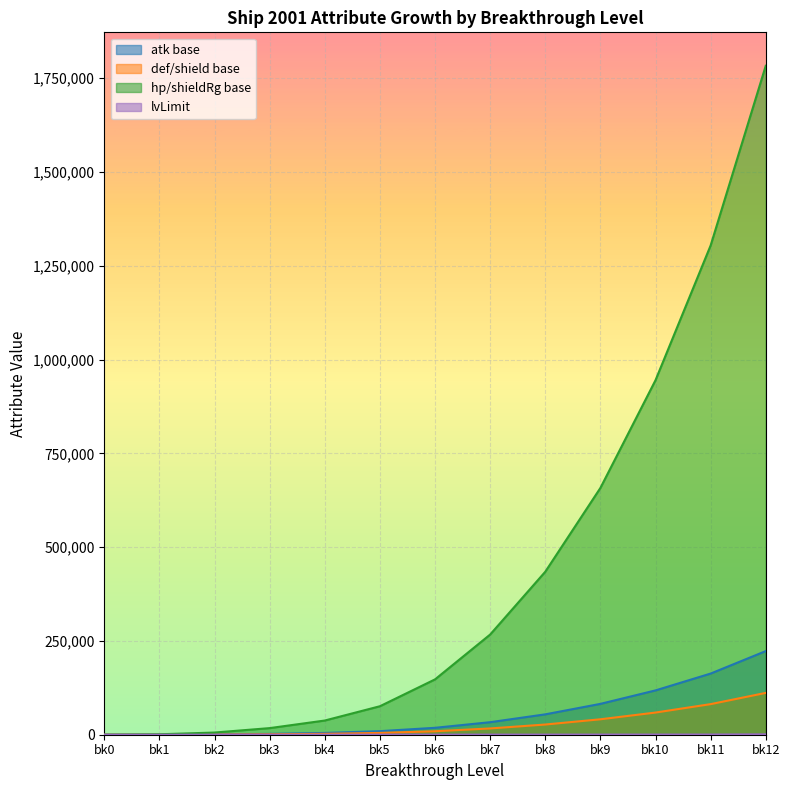

At which category is the sum across all series the highest?

bk12